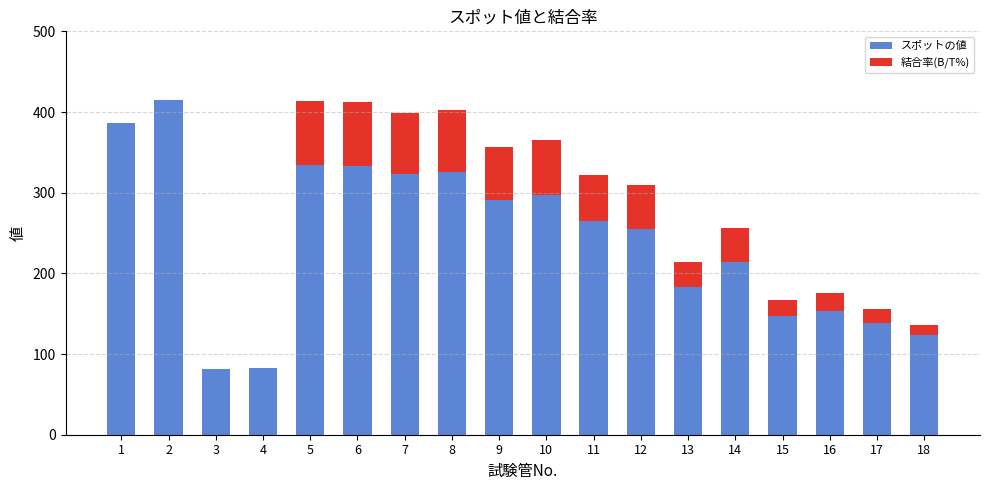

What is the highest value of the スポットの値 series?

414.8